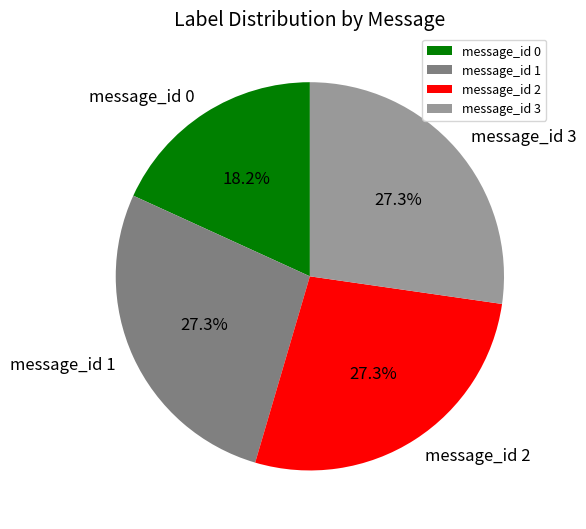

How many segments does this pie chart have?

4